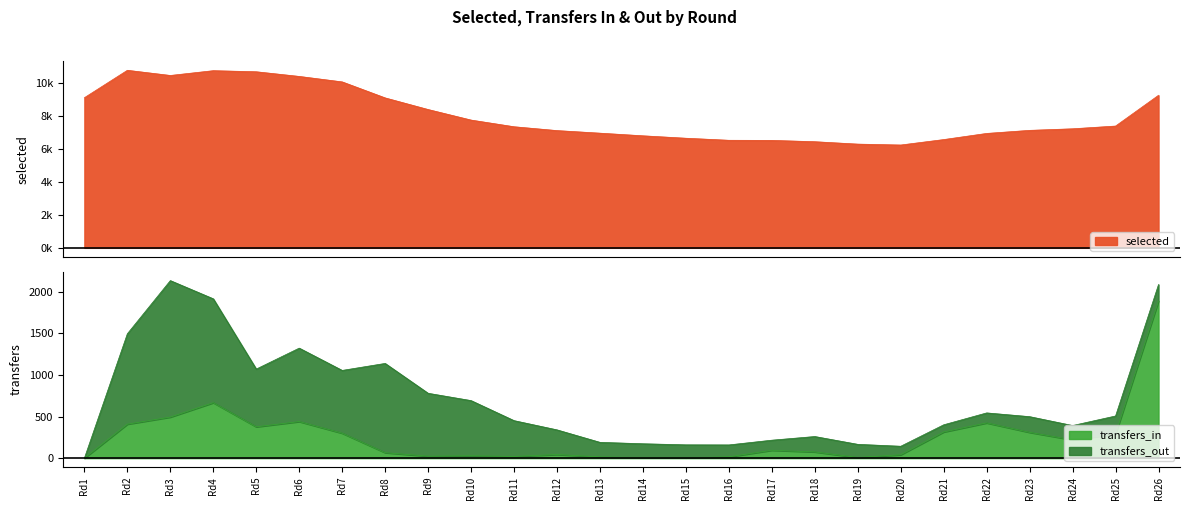

Between Rd2 and Rd13, which series saw the biggest shift?

selected